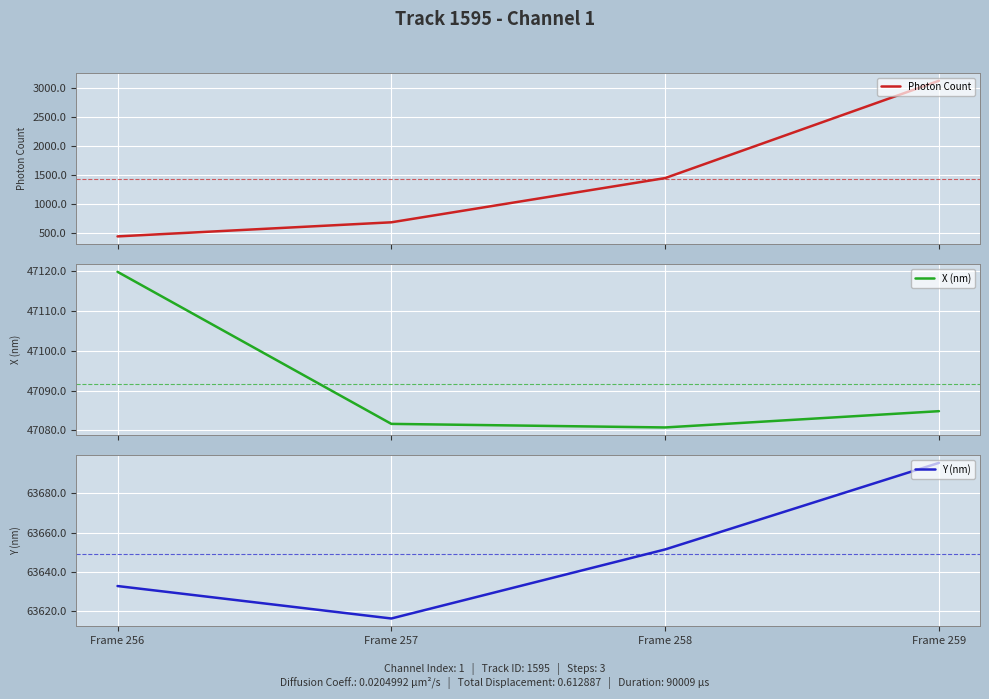

What is the sum of all Y (nm) values?

254596.3